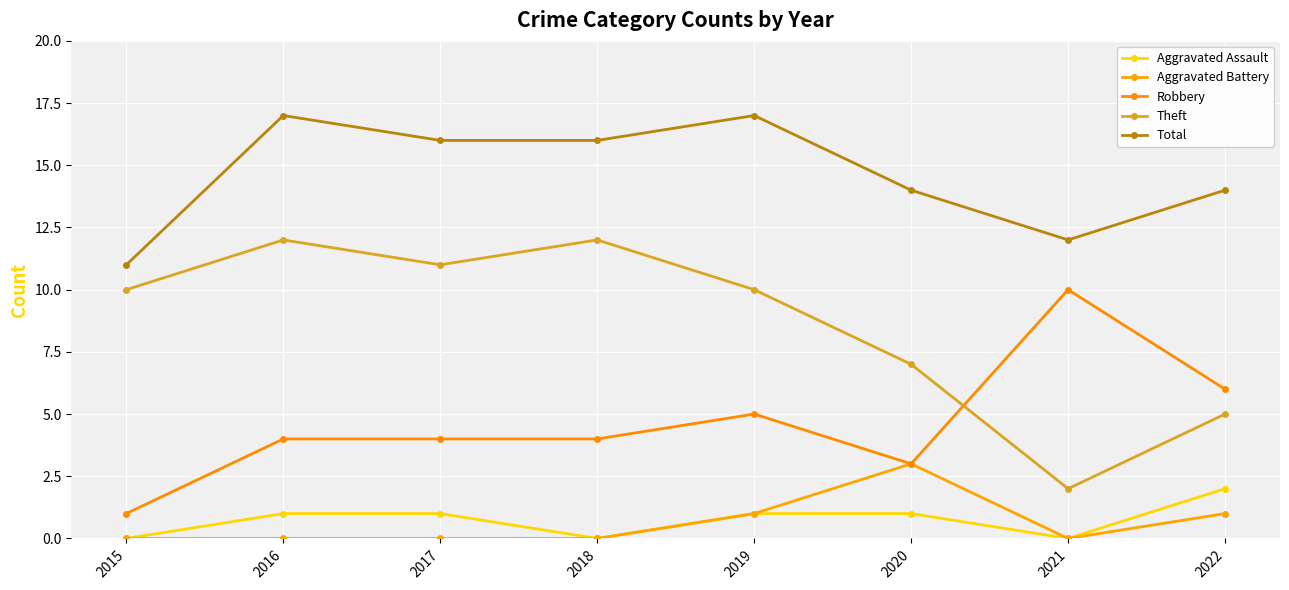

Where is the first local minimum for Aggravated Battery?

2021